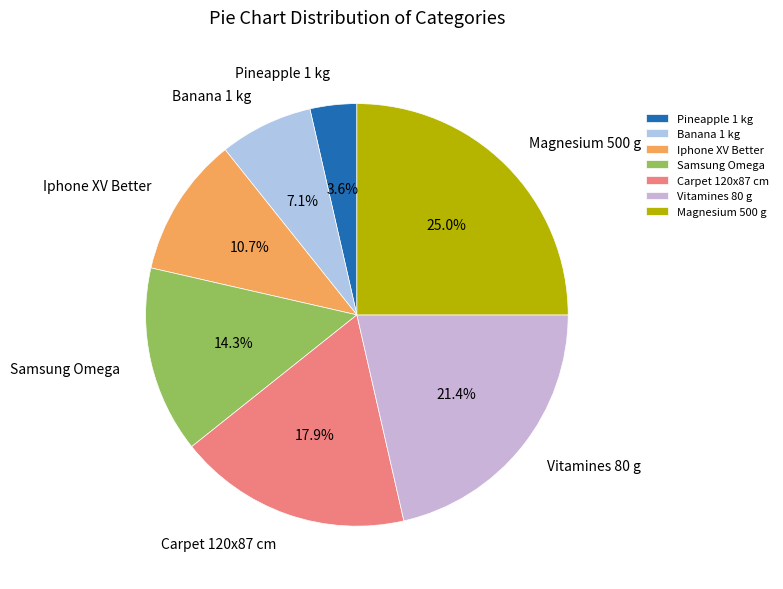

How many segments does this pie chart have?

7